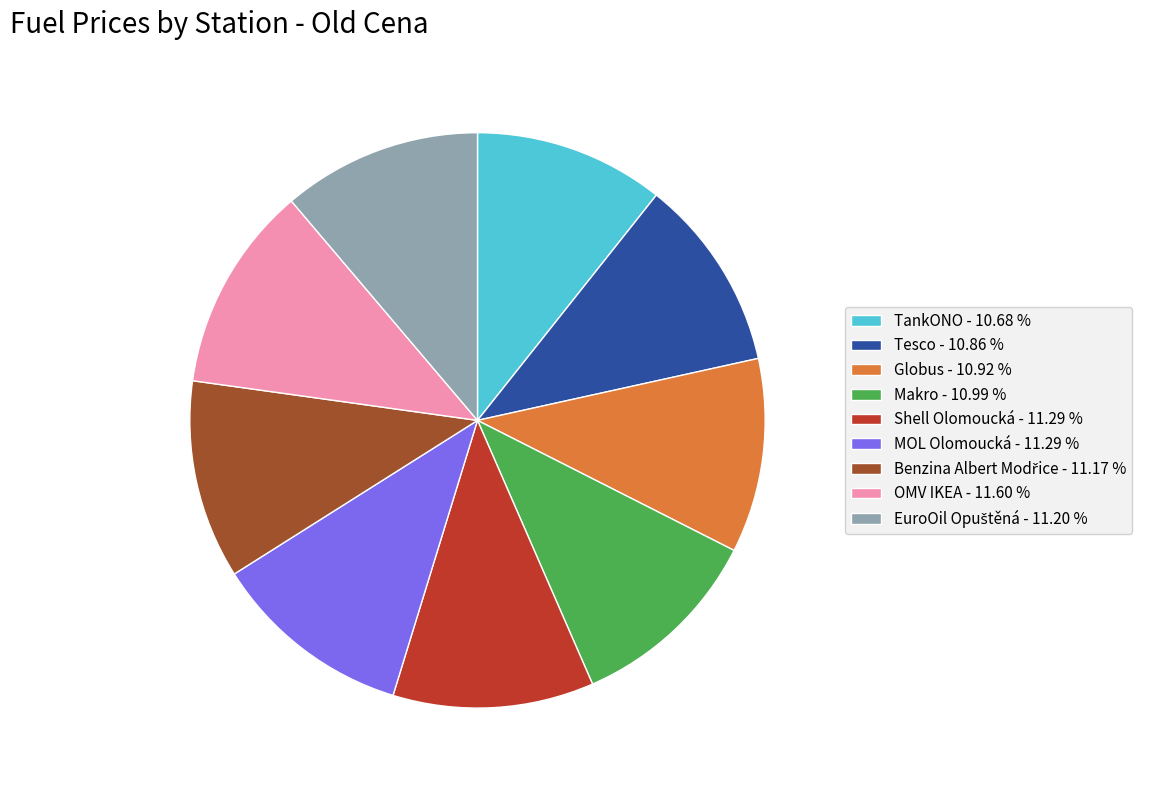

Approximately how many times larger is the value at OMV IKEA compared to Makro?

1.1